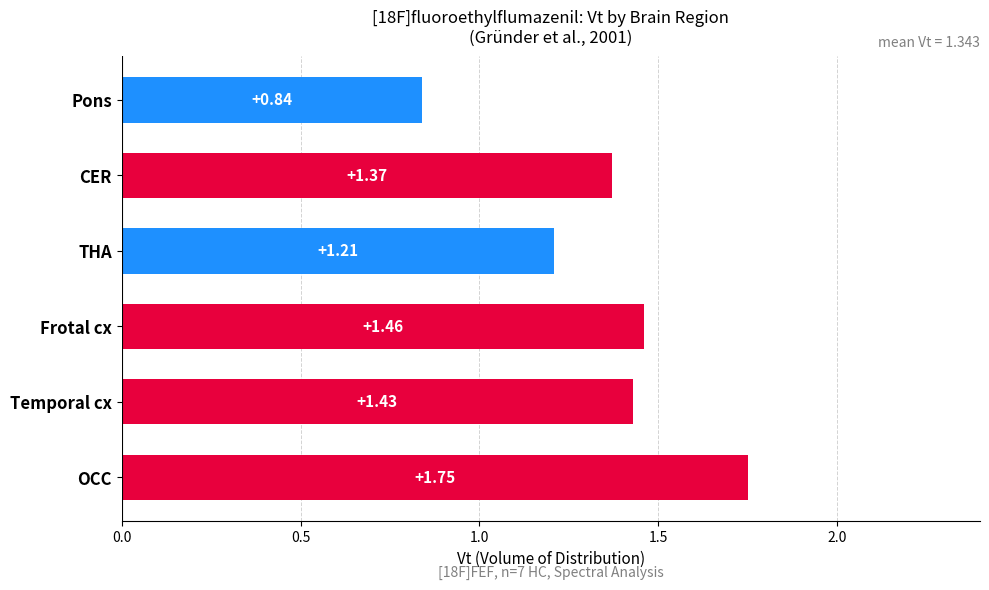

List the labels in order of value, smallest first.

Pons, THA, CER, Temporal cx, Frotal cx, OCC